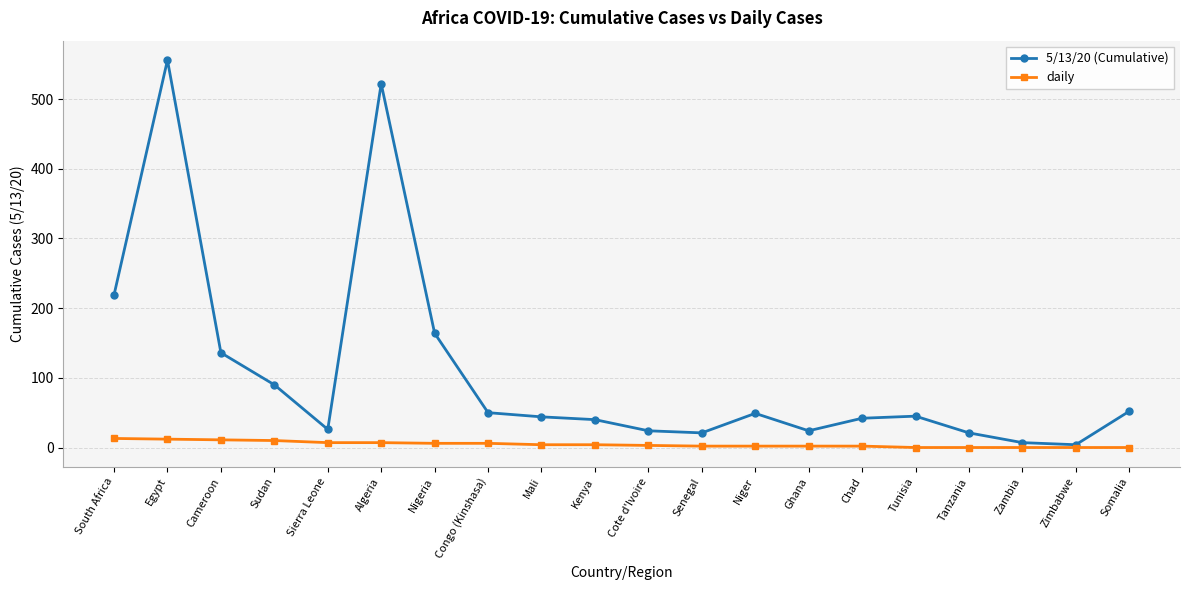

What is the greatest value displayed?

556